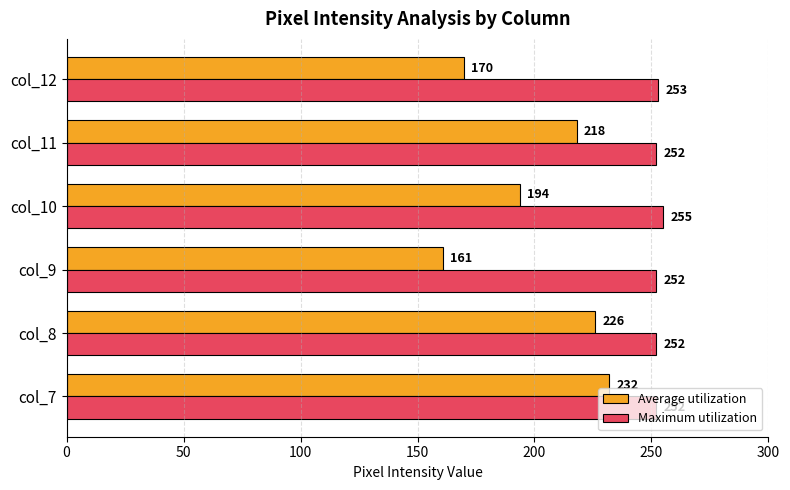

True or false: Average utilization has a value of 218 at col_11.

True